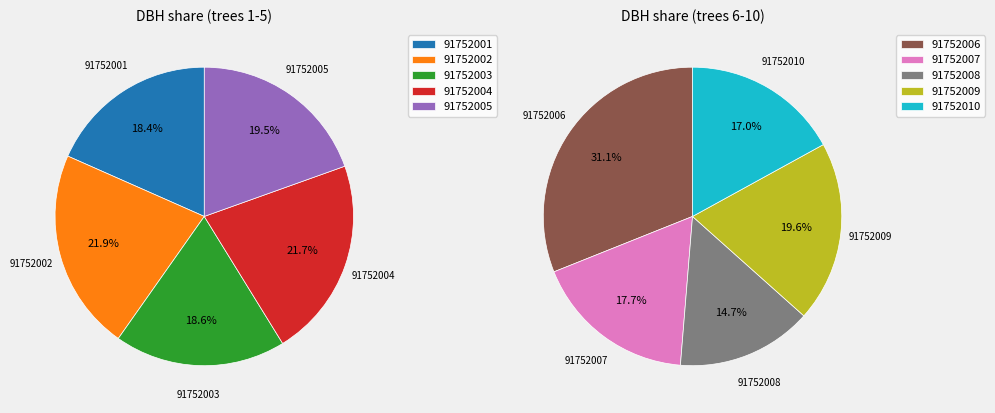

How many segments does this pie chart have?

10